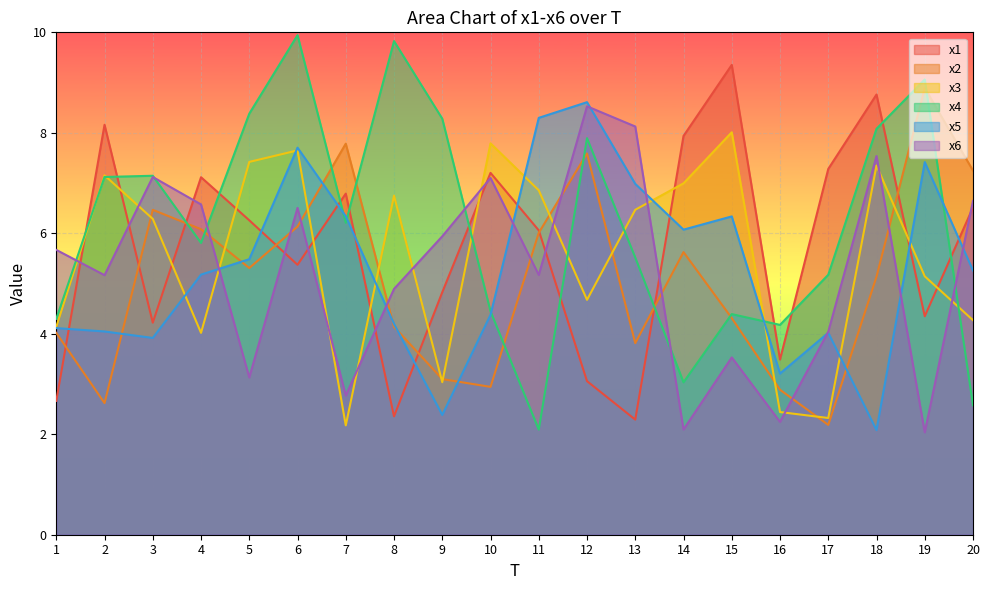

Where do x2 and x1 first cross each other?

1 and 2